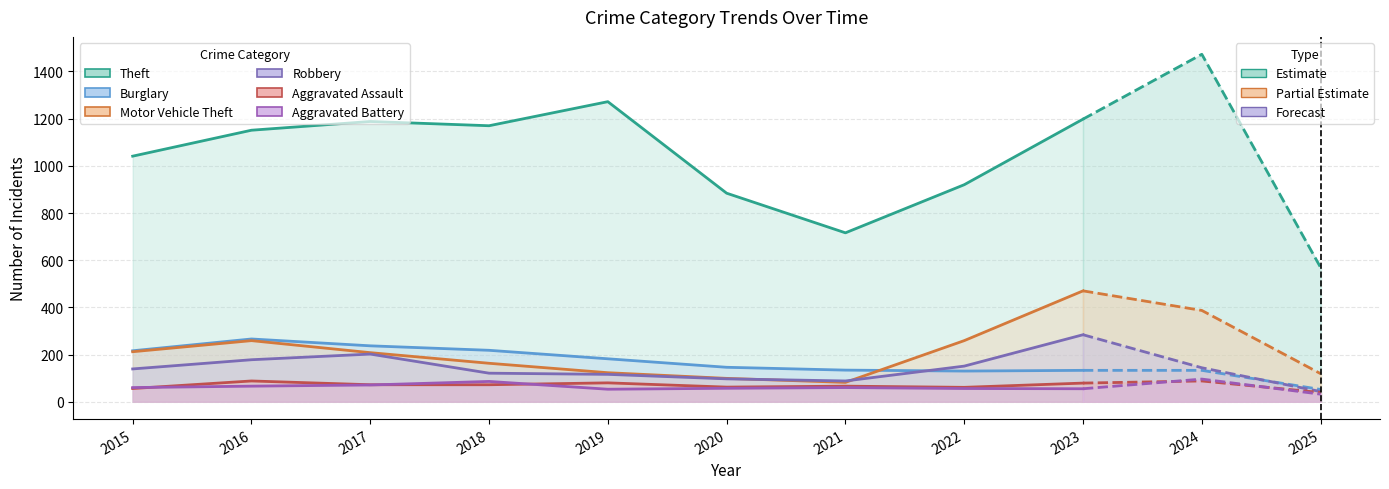

Where does the Aggravated Assault series first go above 72?

2016